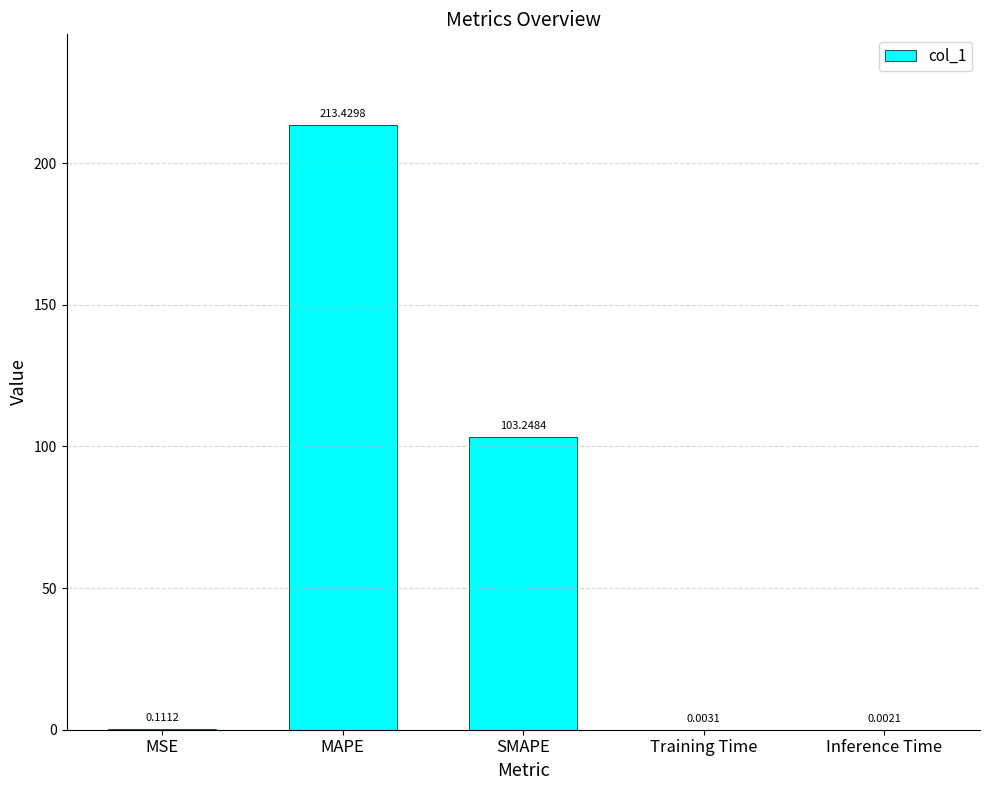

What is the change in value from MSE to Inference Time?

-0.1